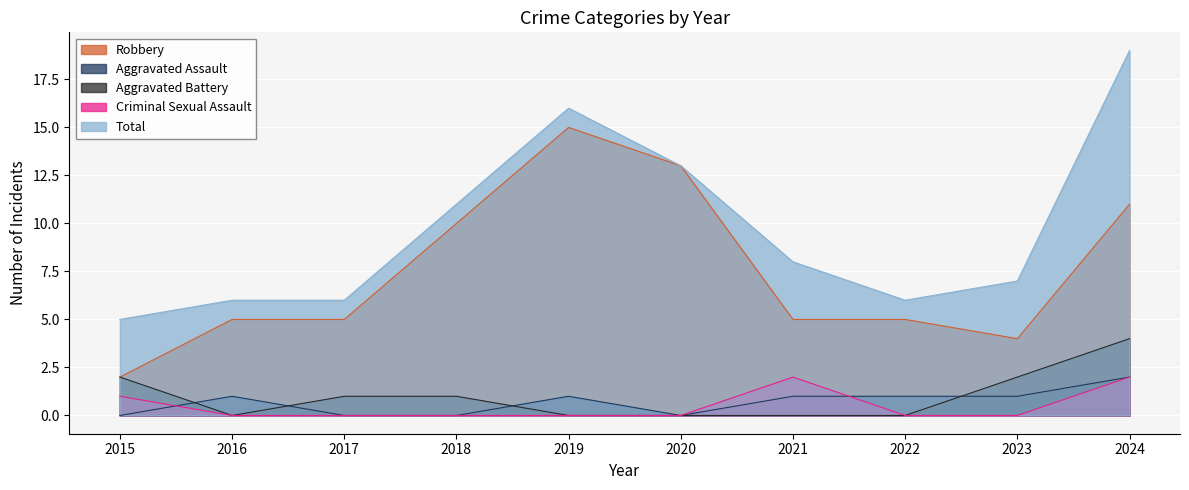

How many values in the Robbery series are below 5?

2